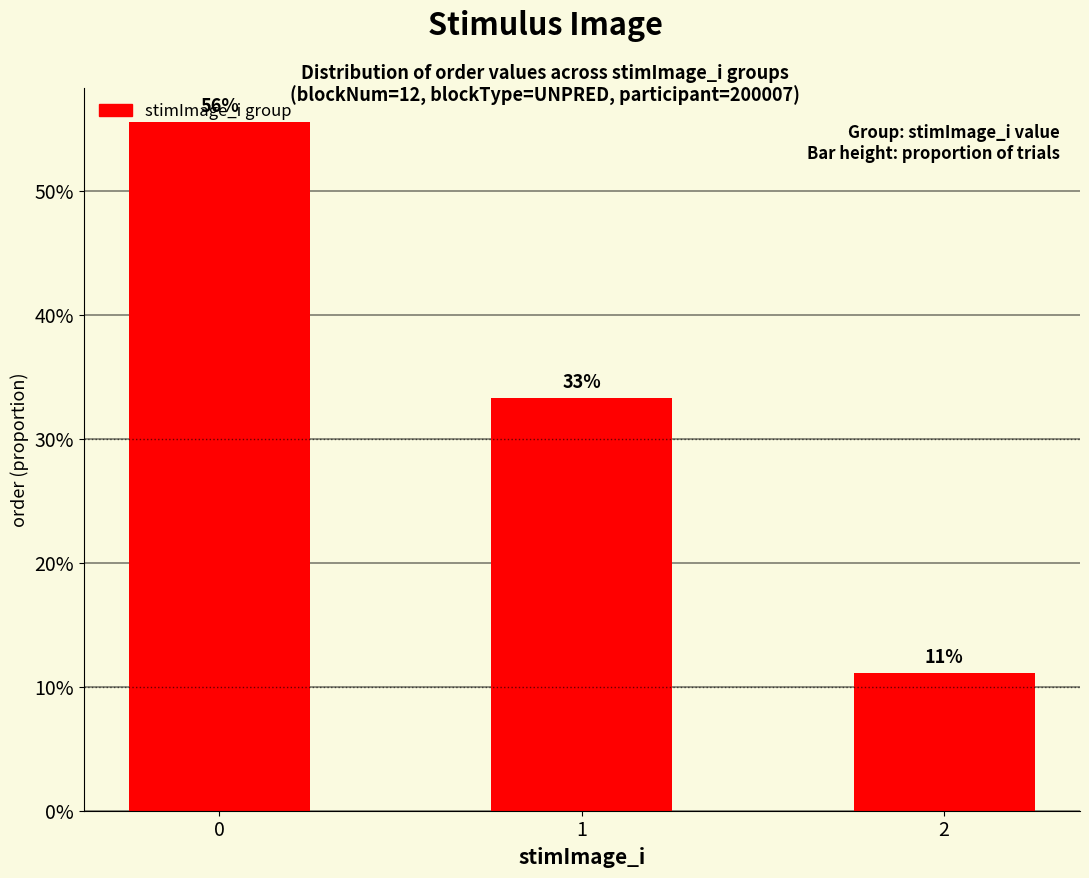

Rank the categories by value from highest to lowest.

0, 1, 2